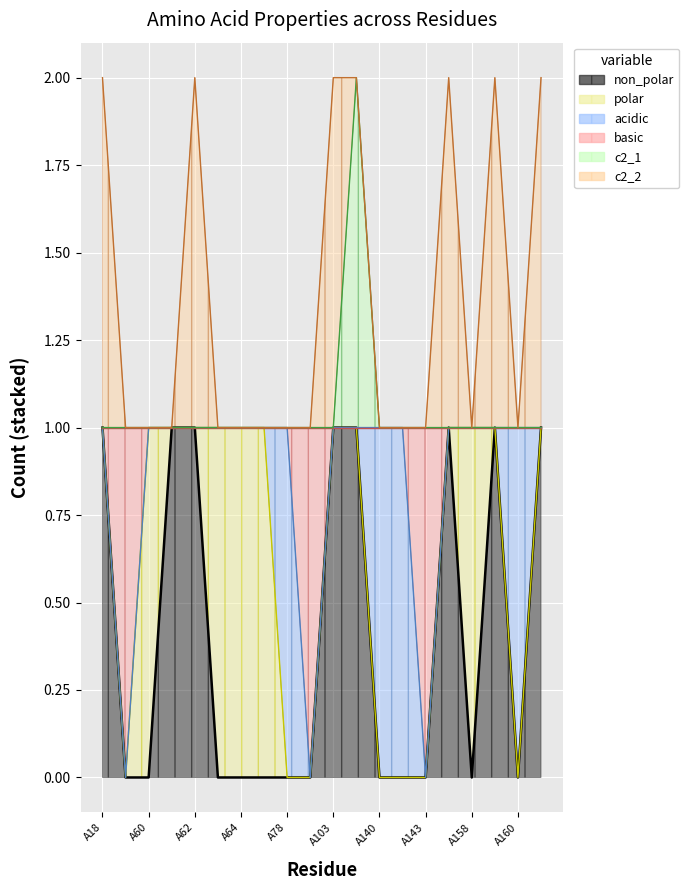

Does the chart display data point markers on the line(s)?

No